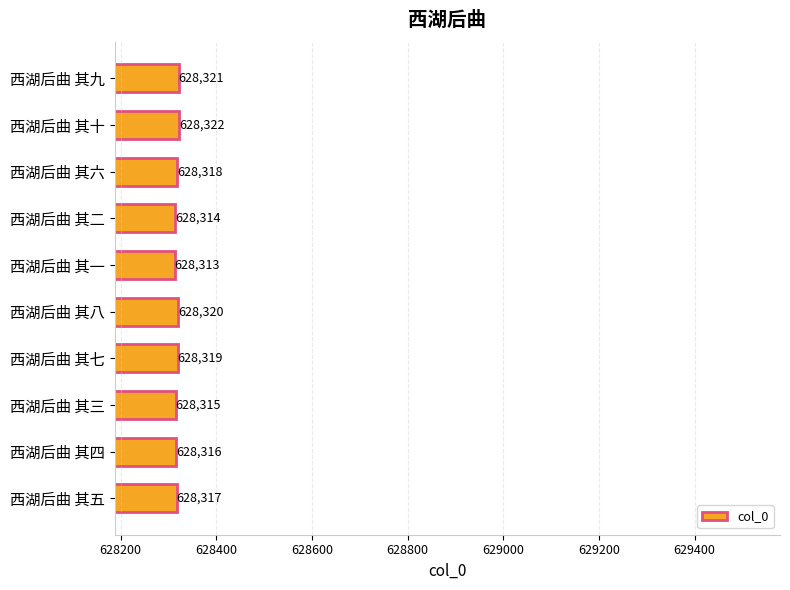

Are the bars grouped side by side (vs. stacked)?

No